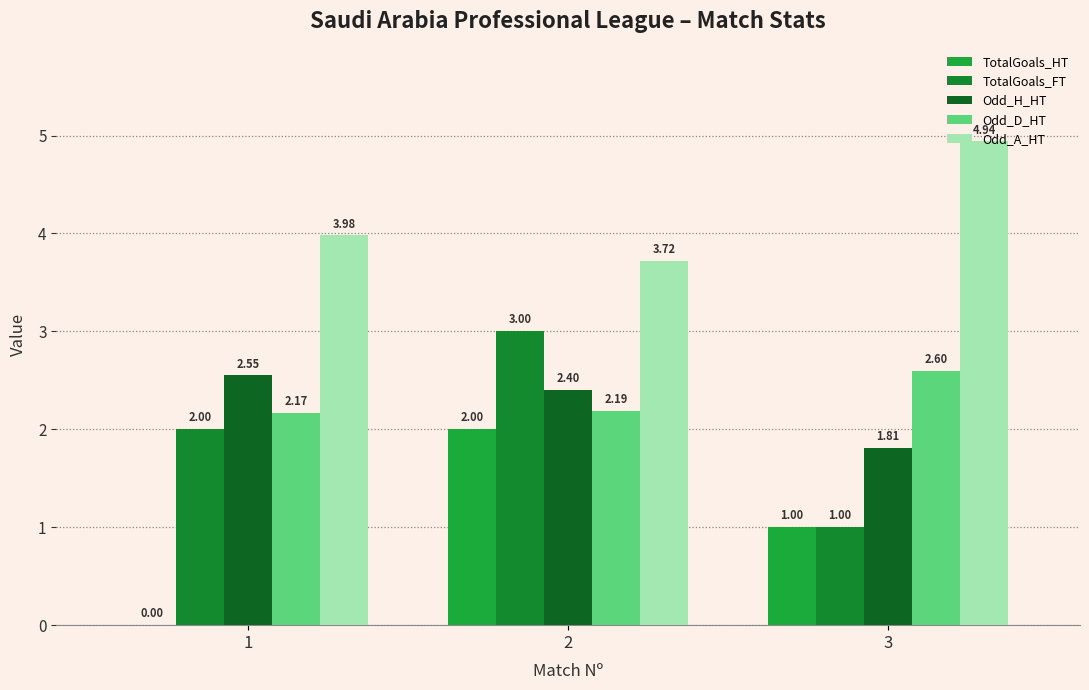

What is the difference between the maximum and minimum values in the TotalGoals_HT series?

2.0